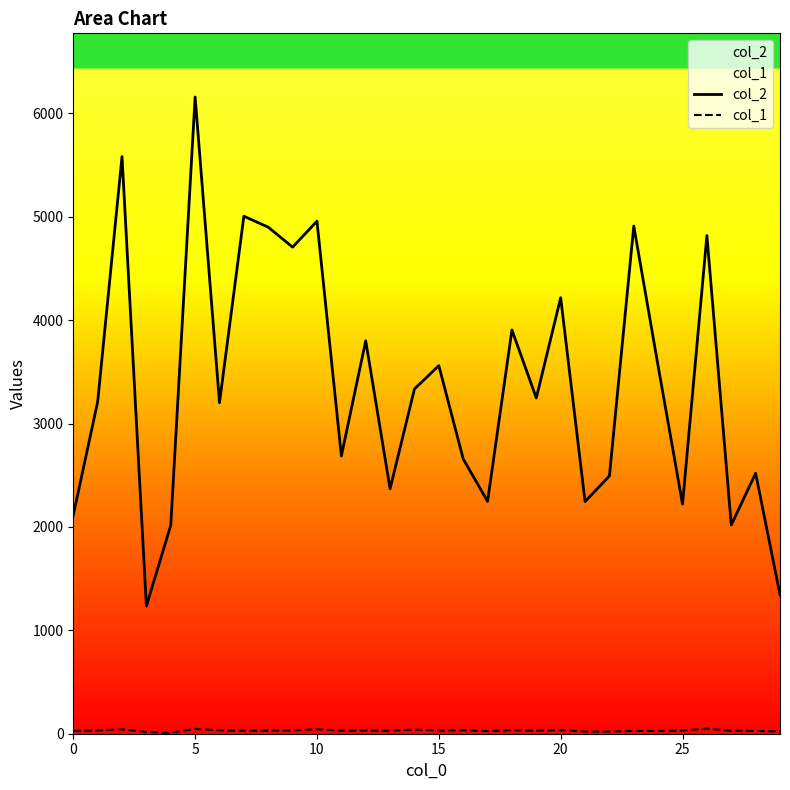

The col_2 series shows 5723 at 30. True or false?

False